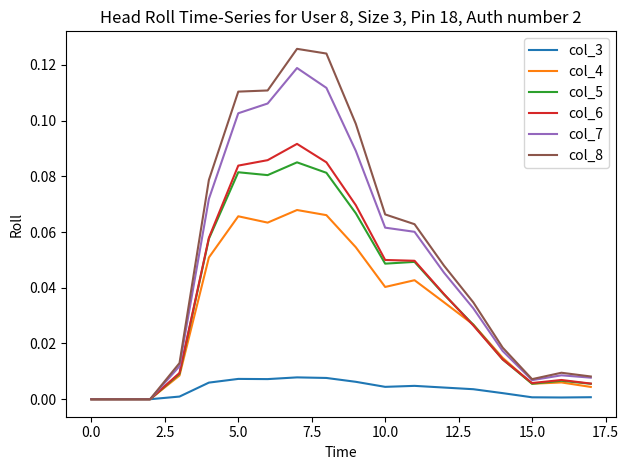

Which series has the largest range (max minus min)?

col_8